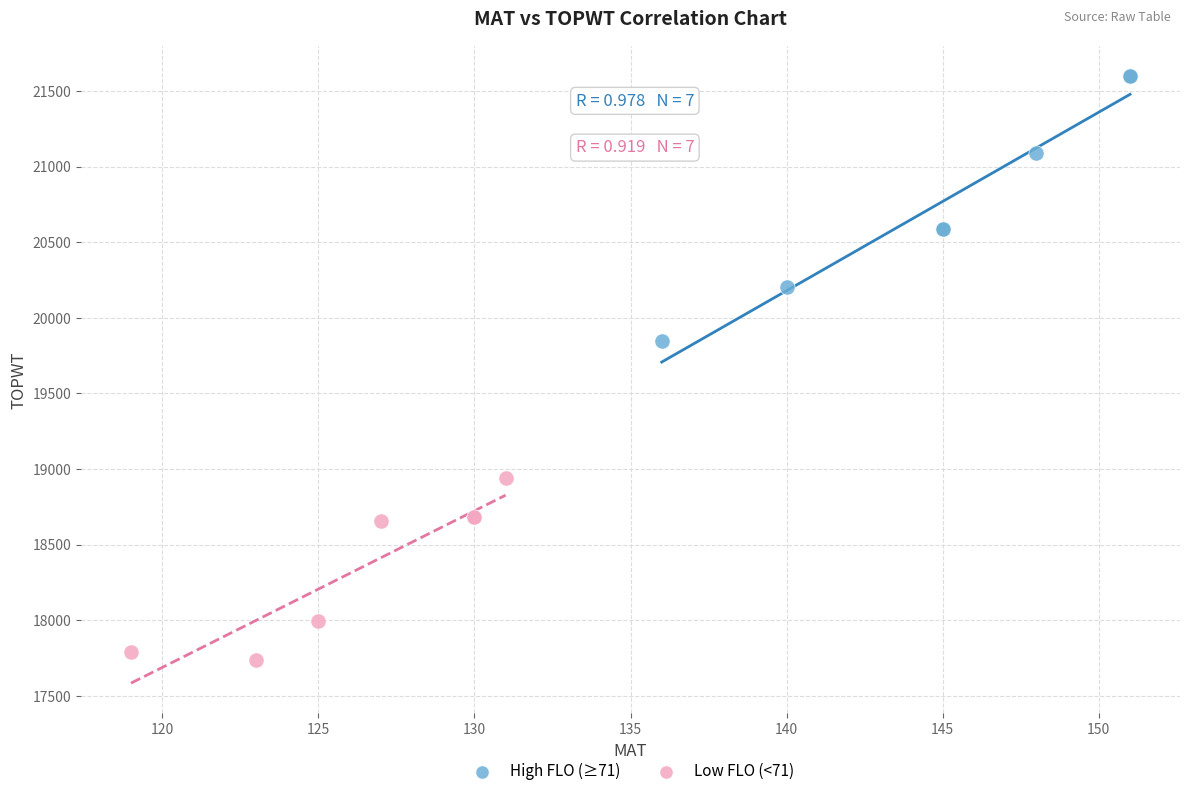

Which series has the largest Y range (max minus min)?

High FLO (≥71)